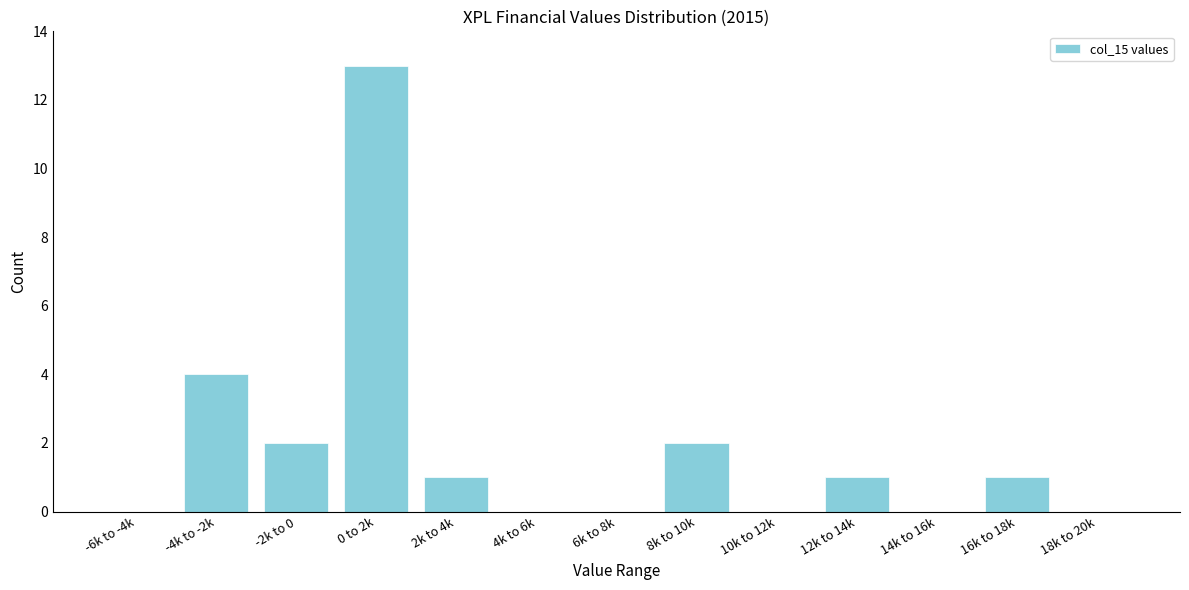

Reading left to right, transcribe all the data shown in this chart.

-6k to -4k=0	-4k to -2k=4	-2k to 0=2	0 to 2k=13	2k to 4k=1	4k to 6k=0	6k to 8k=0	8k to 10k=2	10k to 12k=0	12k to 14k=1	14k to 16k=0	16k to 18k=1	18k to 20k=0